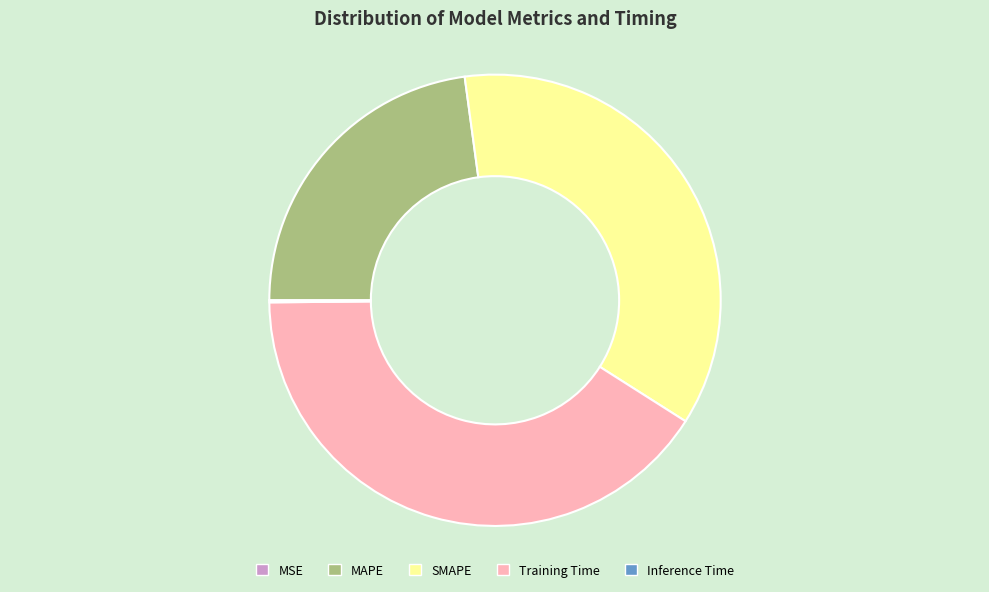

Is there any slice that represents more than half of the pie?

No